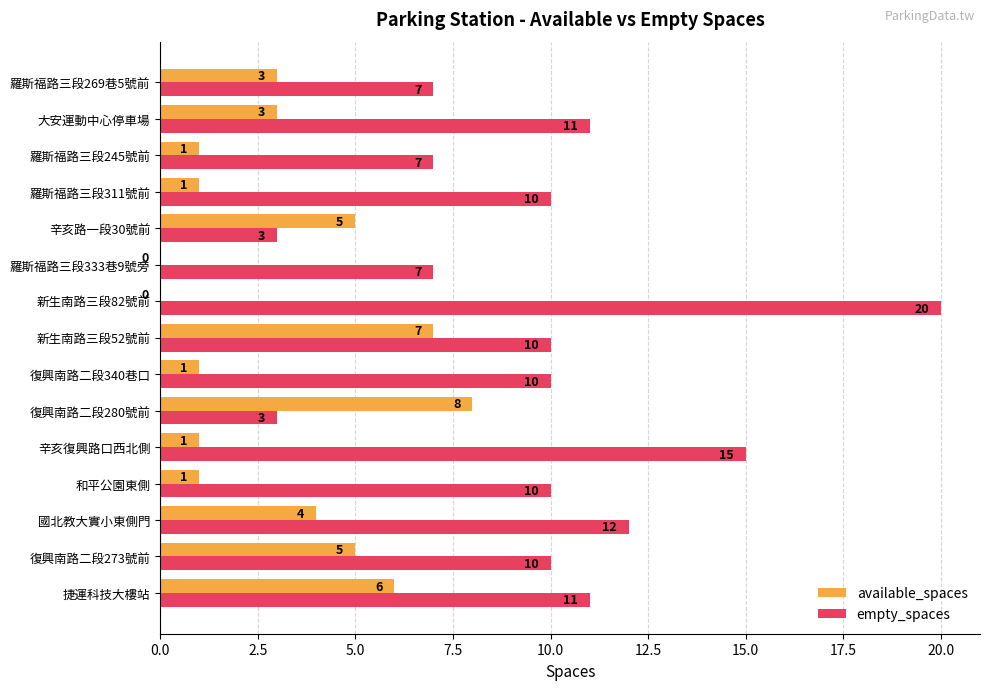

What is the sum of the available_spaces values at 復興南路二段340巷口 and 新生南路三段52號前?

8